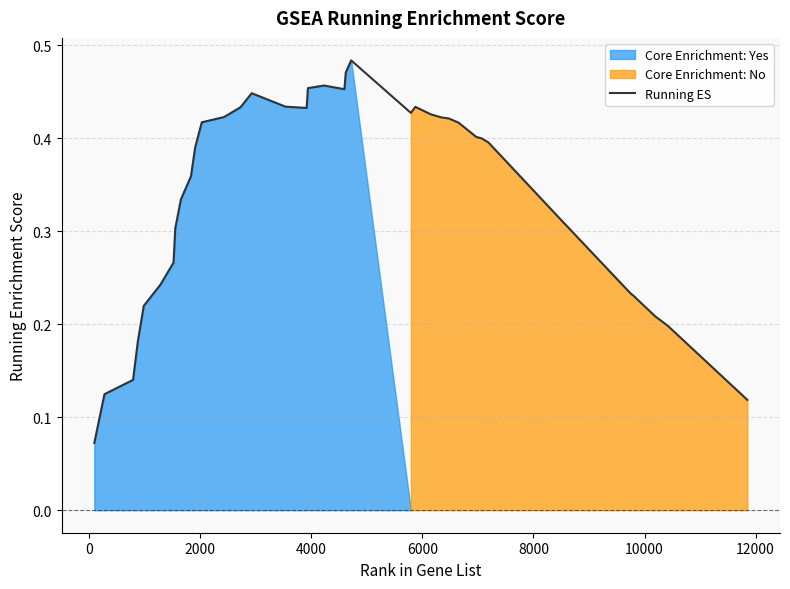

How many lines are shown in the chart?

1